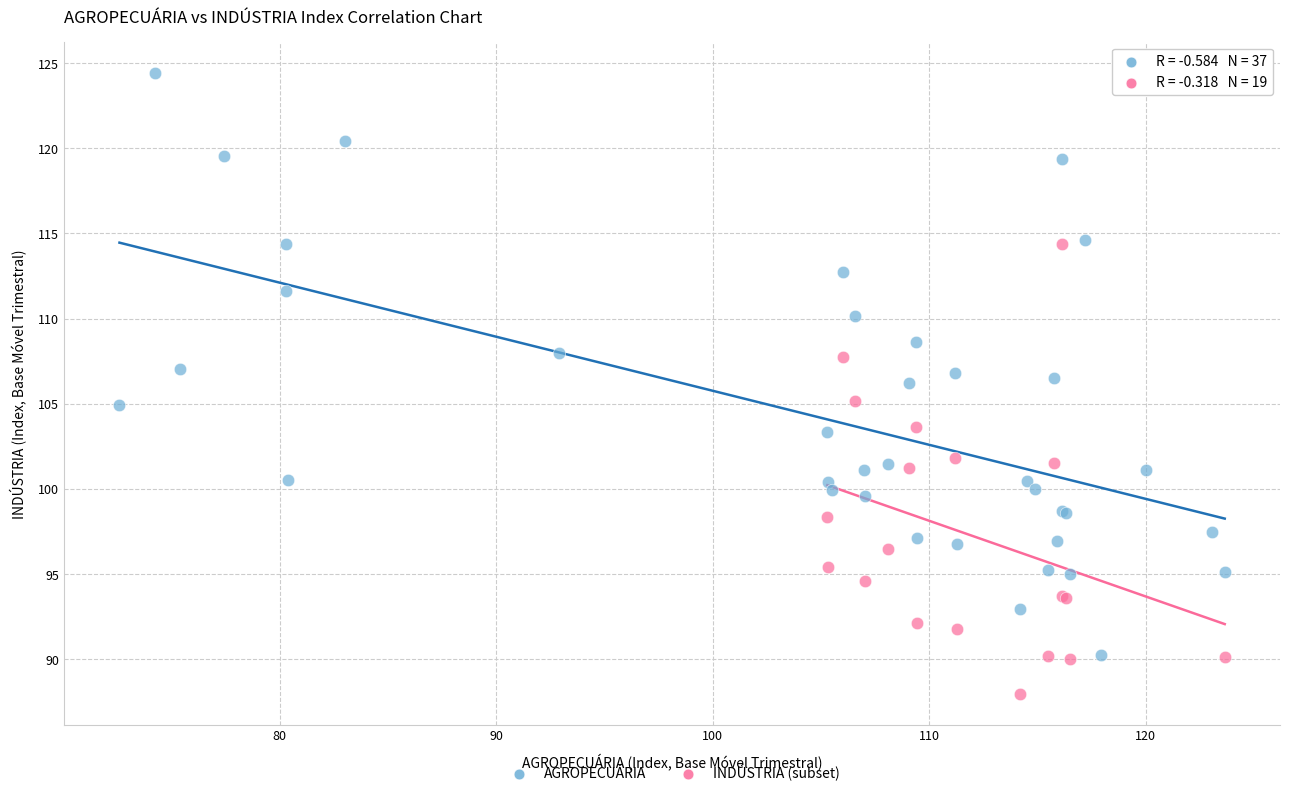

Which series reaches the maximum Y coordinate?

AGROPECUÁRIA